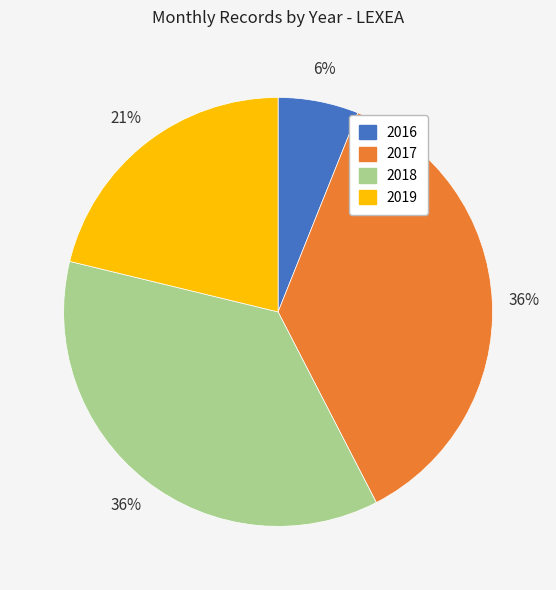

To the nearest percent, what is the difference between the 2019 and 2018 slice percentages?

15%